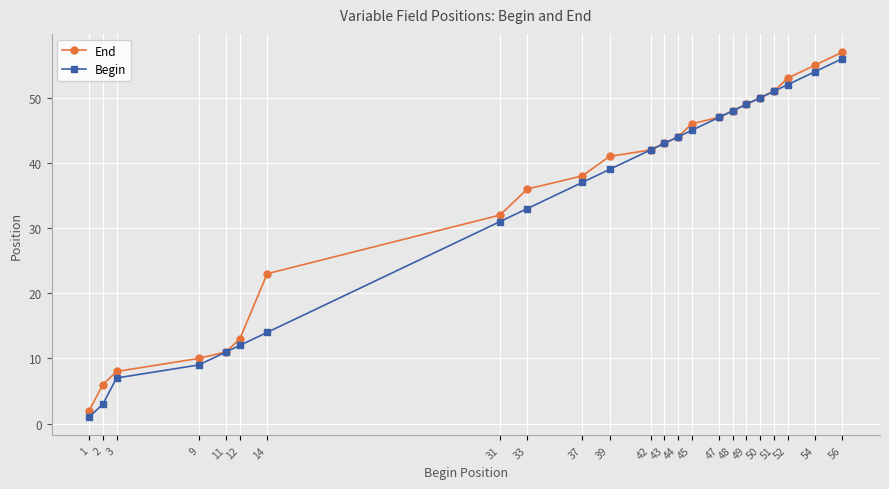

How many values in the Begin series are below 42?

11